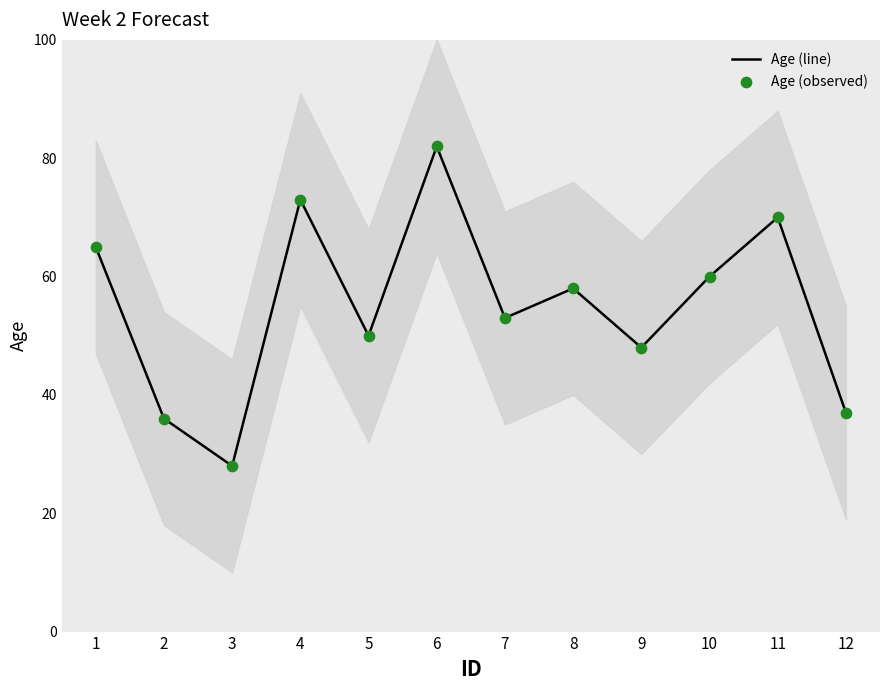

What is the total value across all series at 1?

130